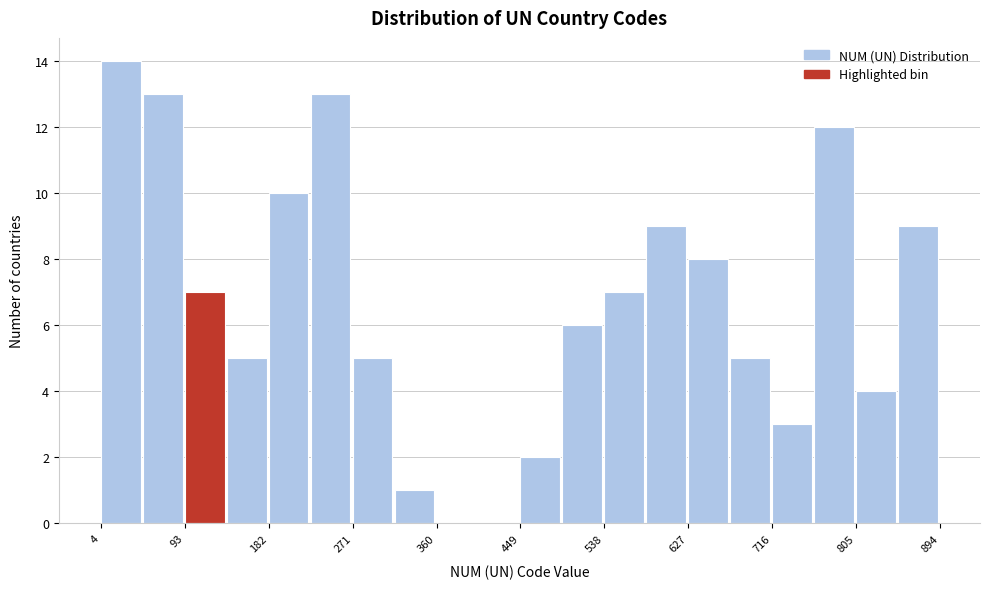

How tall is the bar that spans 540 to 580 on the x-axis? Neither the bar edges nor the heights are printed on the chart, so give them approximately, as read against the axes.

7